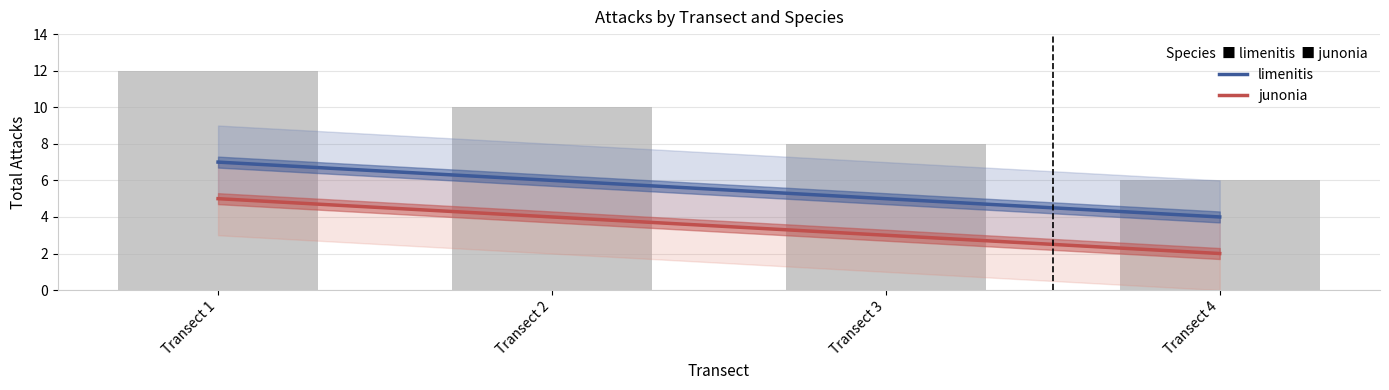

Reading right to left, extract all data points from this chart.

limenitis: Transect 4=4	Transect 3=5	Transect 2=6	Transect 1=7
junonia: Transect 4=2	Transect 3=3	Transect 2=4	Transect 1=5